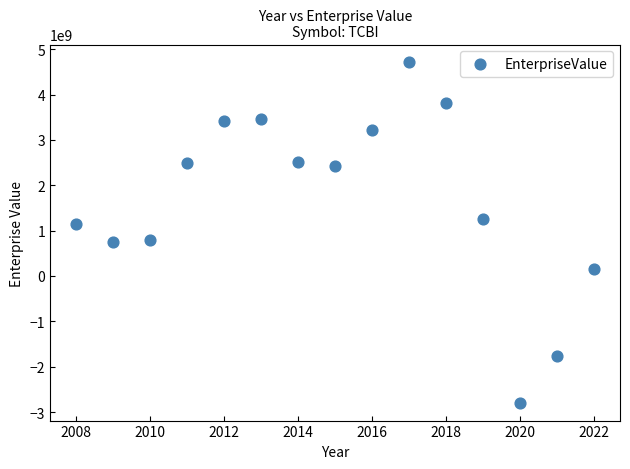

What is the range of X values (max minus min)?

14.0